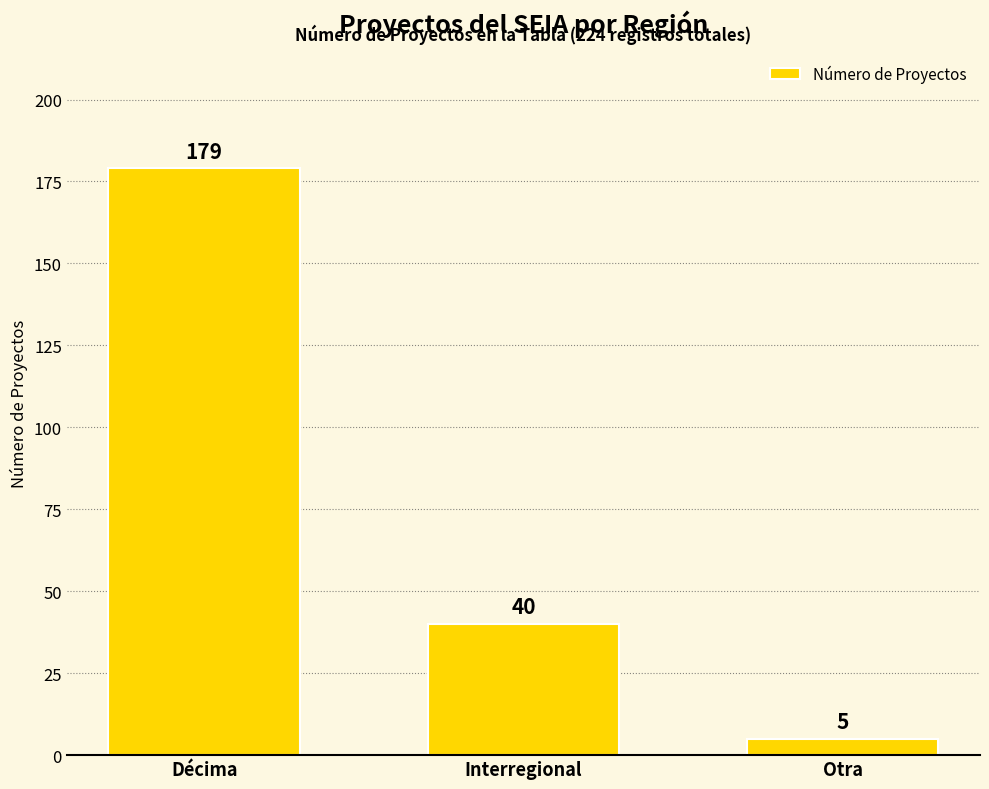

Rank the categories by value from highest to lowest.

Décima, Interregional, Otra